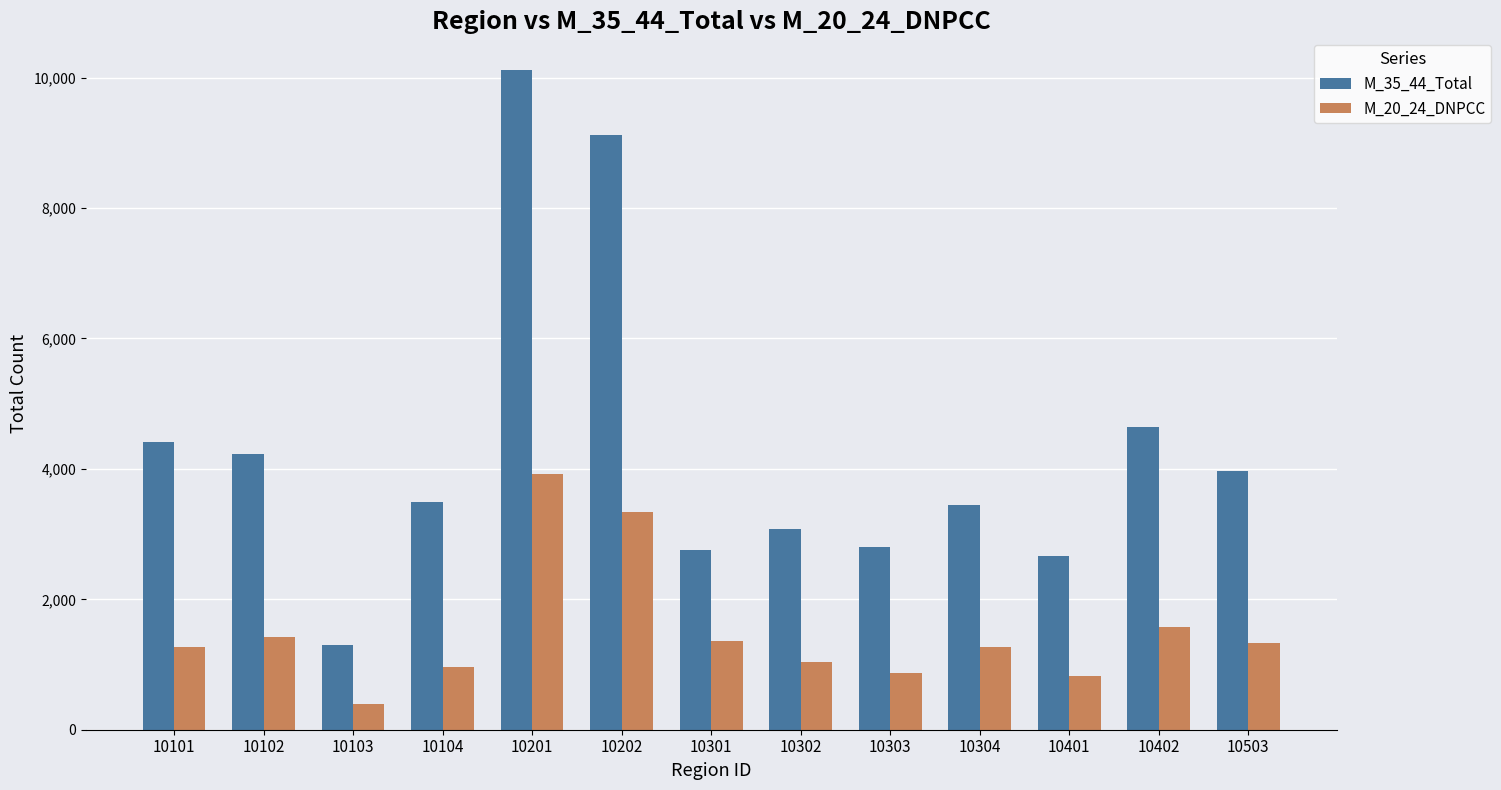

What is the highest value of the M_20_24_DNPCC series?

3922